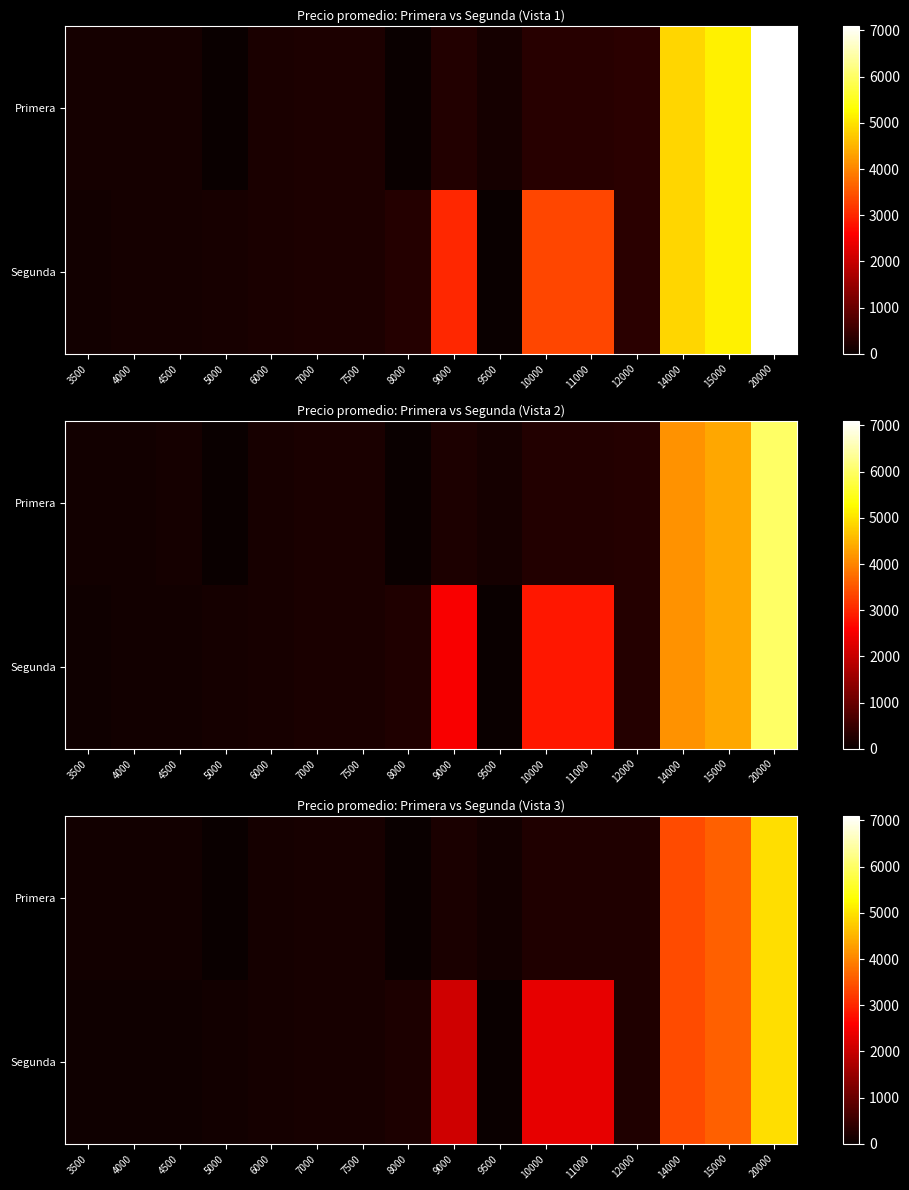

What is the sum of all Segunda values?

19901.0